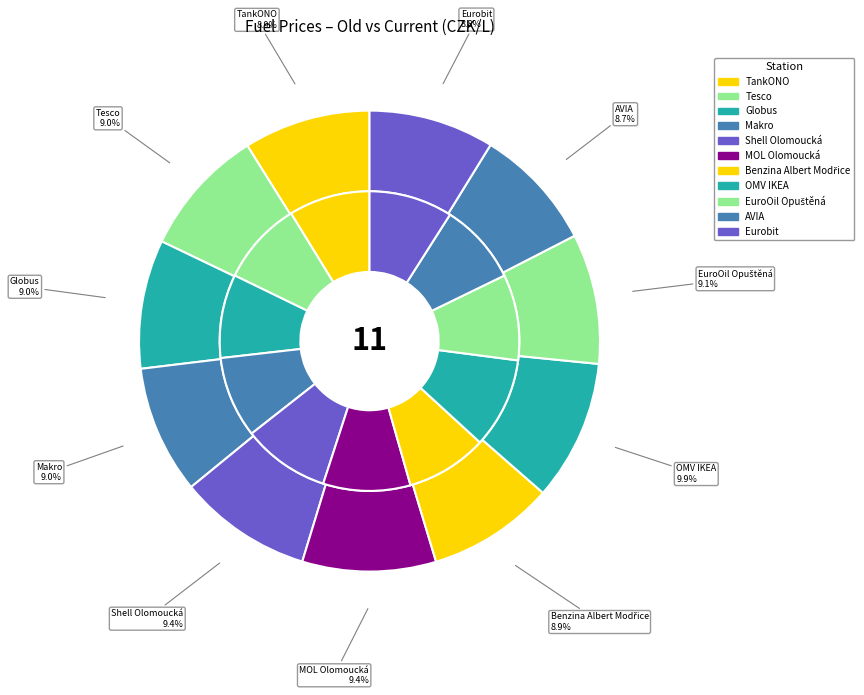

Approximately how many times larger is the value at Eurobit compared to Globus?

1.0